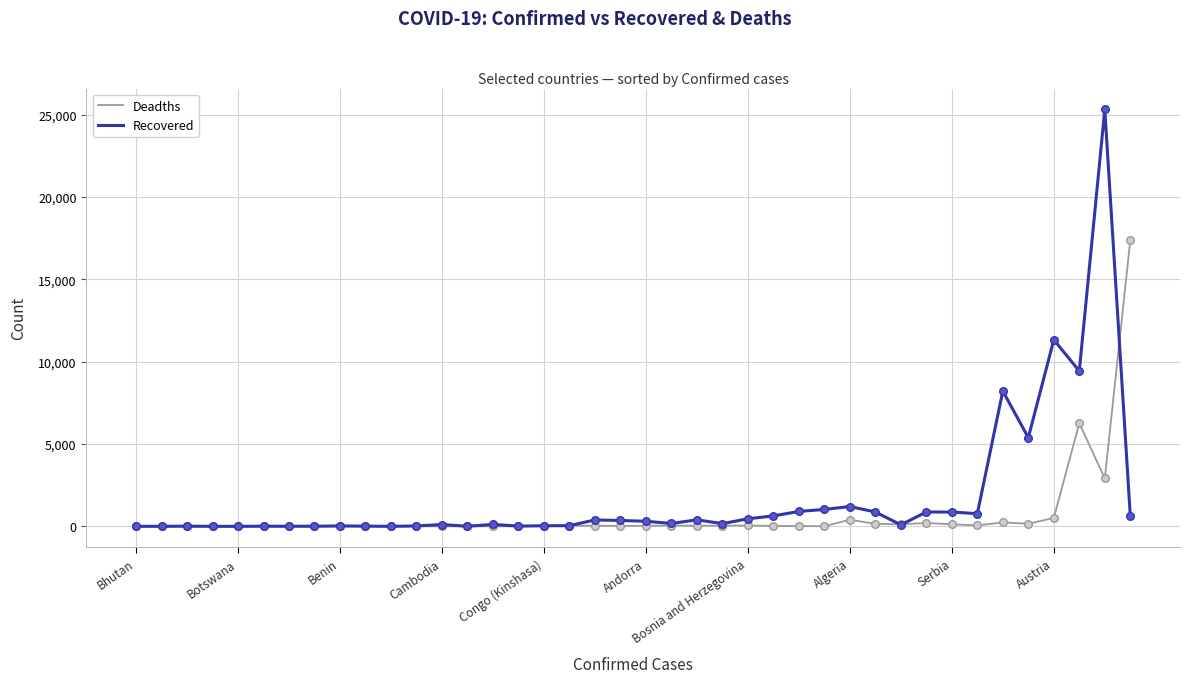

Which series has the largest range (max minus min)?

Recovered